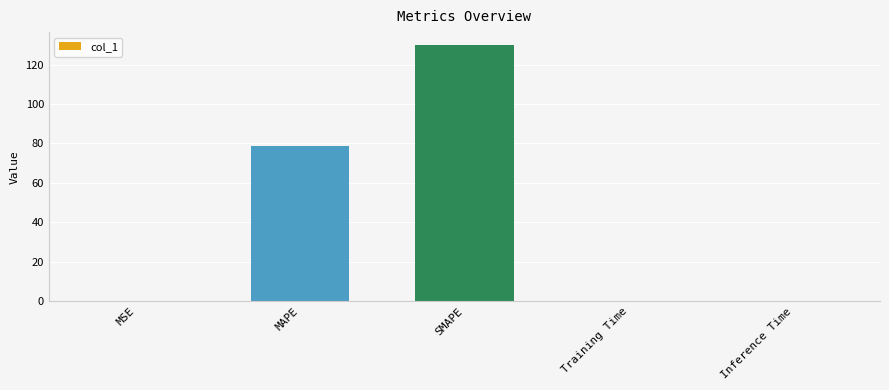

What is the sum of all values?

208.8